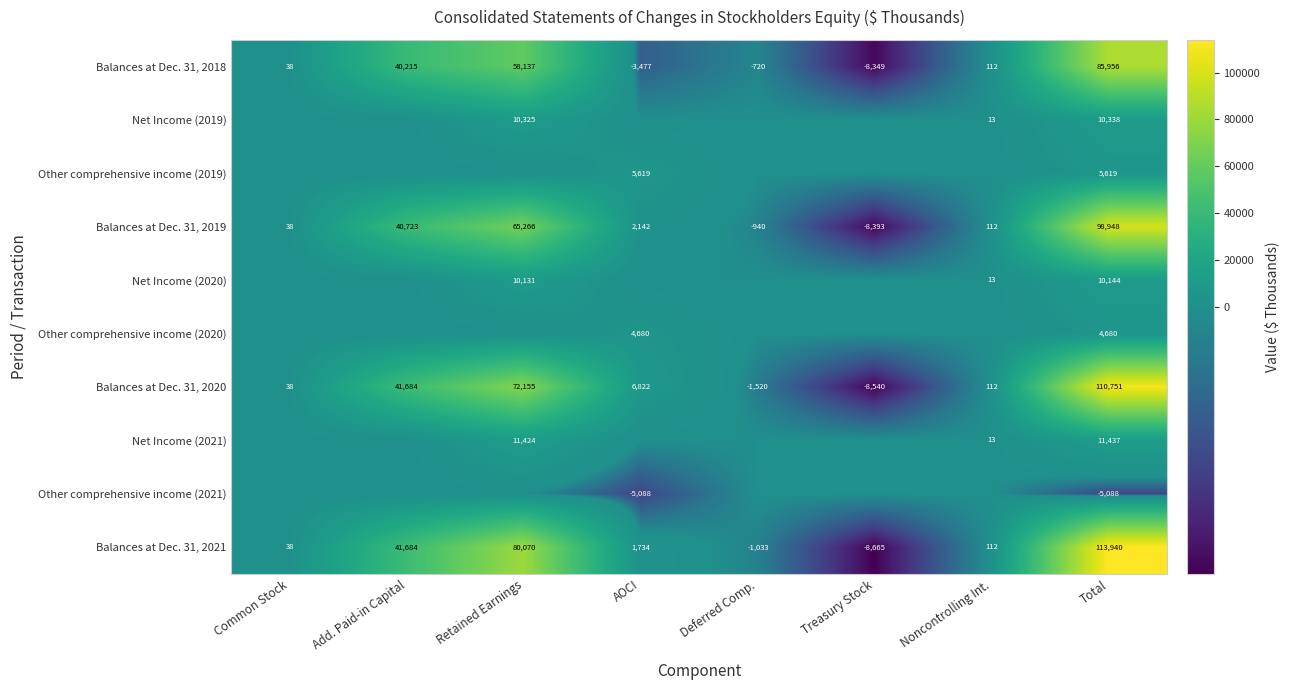

List the labels in order of Balances at Dec. 31, 2020 value, largest first.

Total, Retained Earnings, Add. Paid-in Capital, AOCI, Noncontrolling Int., Common Stock, Deferred Comp., Treasury Stock